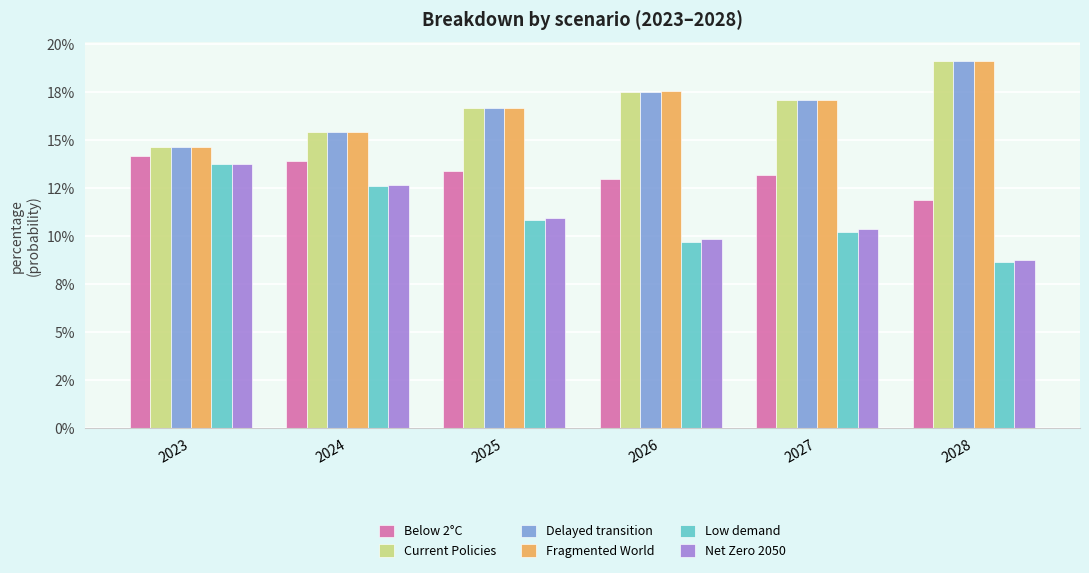

Are the bars horizontal?

No